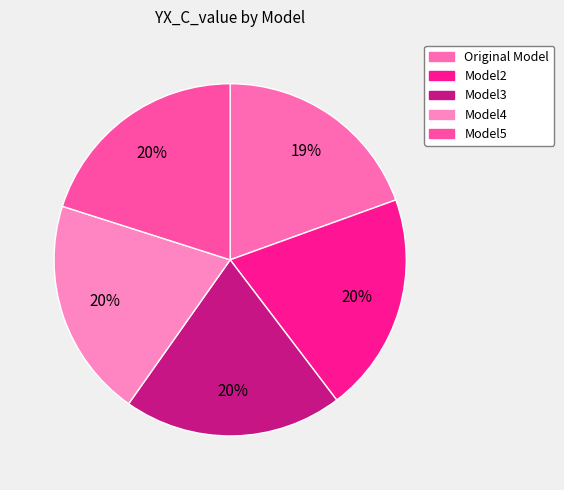

Count the number of slices in the pie.

5